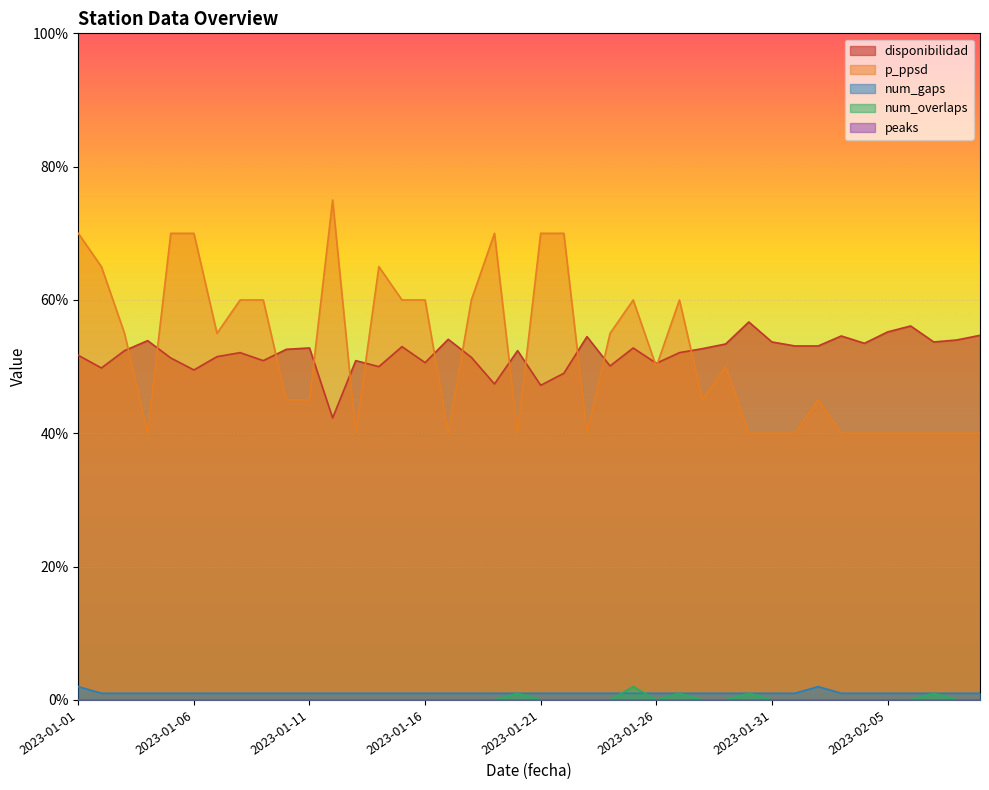

Which series has the largest range (max minus min)?

p_ppsd